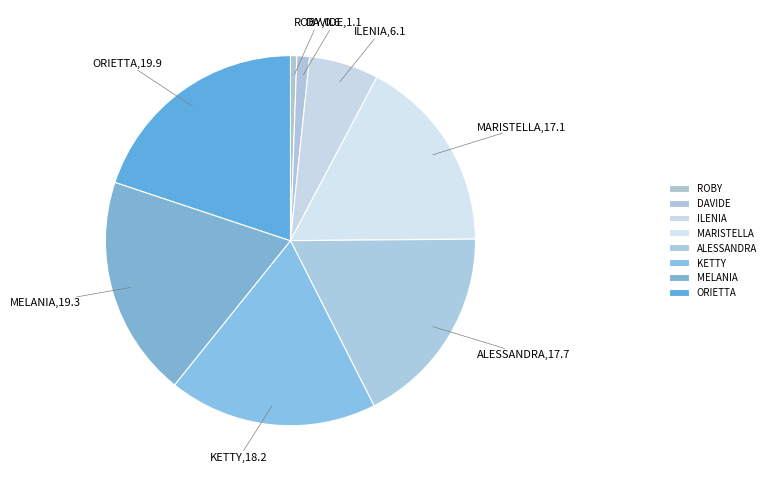

How many segments does this pie chart have?

8